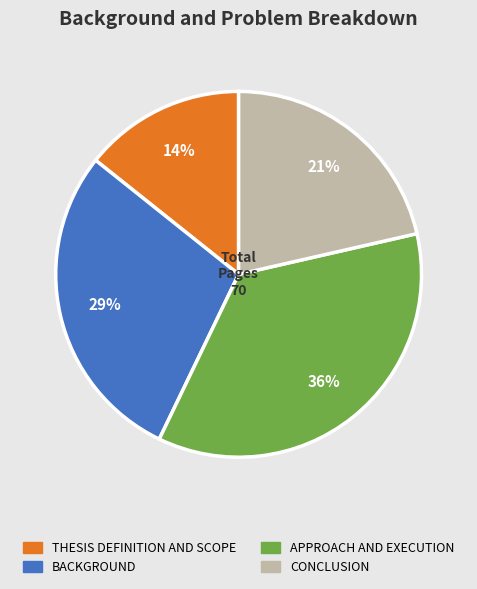

To the nearest percent, what portion does BACKGROUND represent?

29%